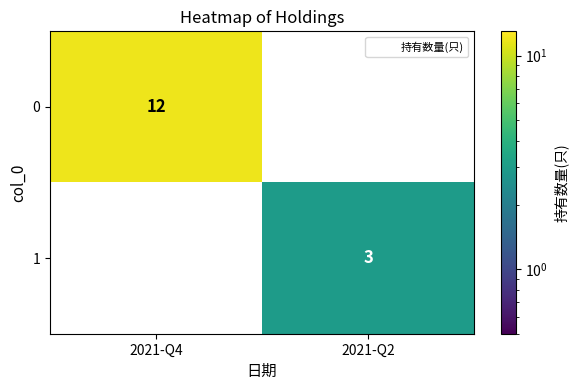

What is the maximum value shown in the chart?

12